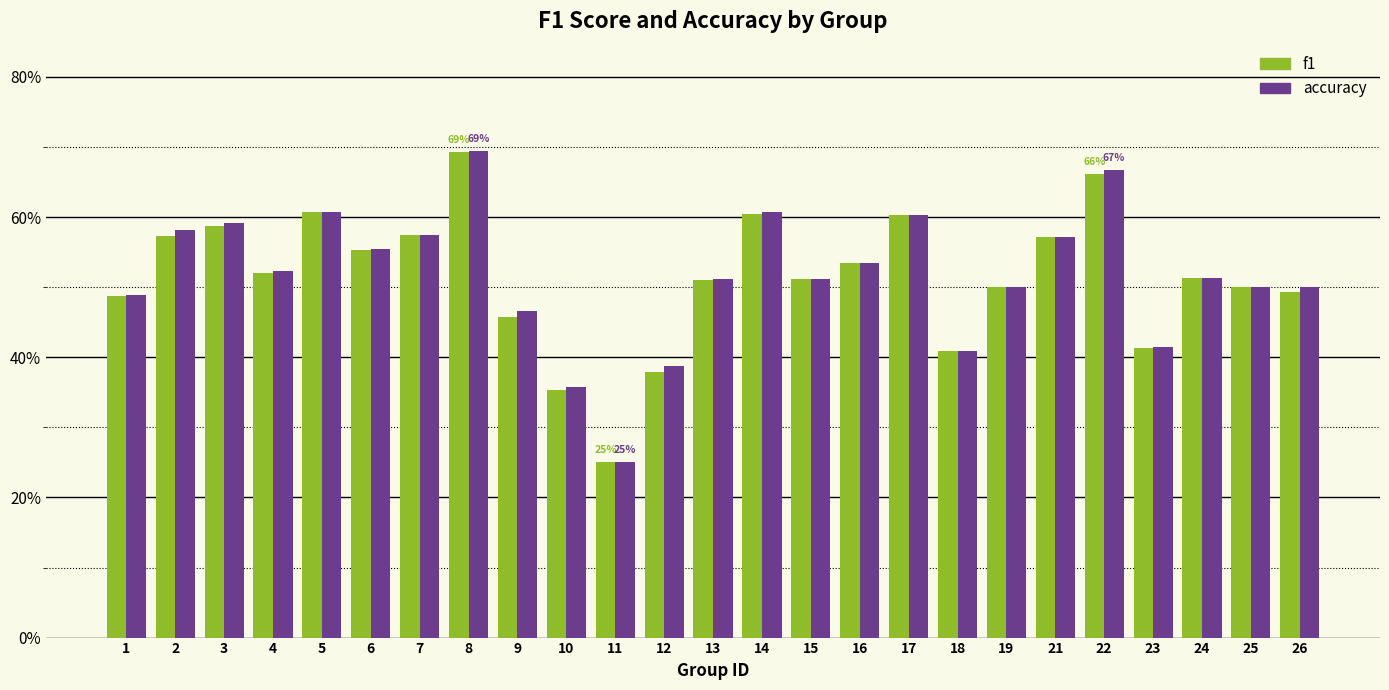

What are all the series names shown in the legend?

f1, accuracy